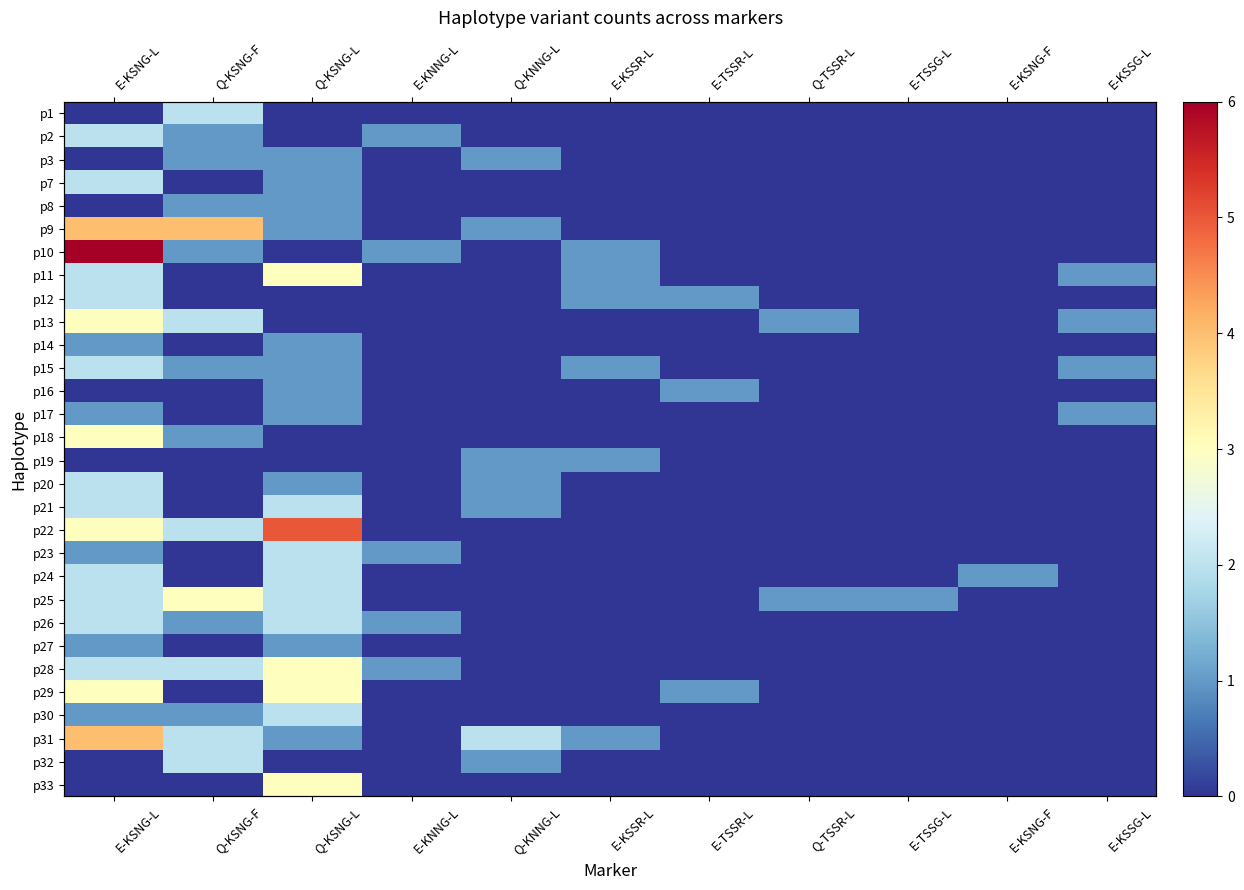

Rank the series at E-KSNG-F from highest to lowest value.

p24, p1, p2, p3, p7, p8, p9, p10, p11, p12, p13, p14, p15, p16, p17, p18, p19, p20, p21, p22, p23, p25, p26, p27, p28, p29, p30, p31, p32, p33